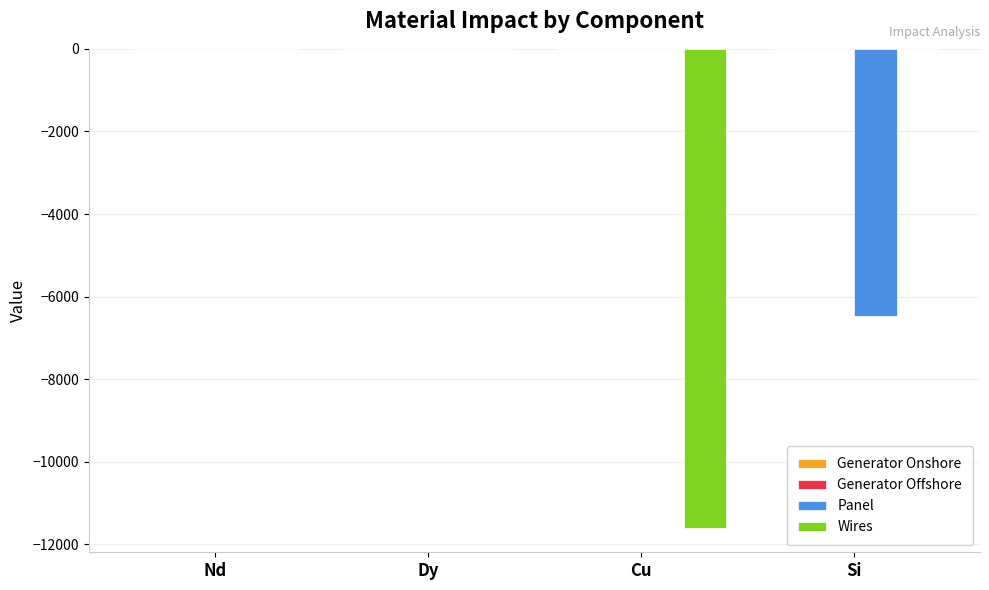

The value of Panel at Si is -6460.3. True or false?

True